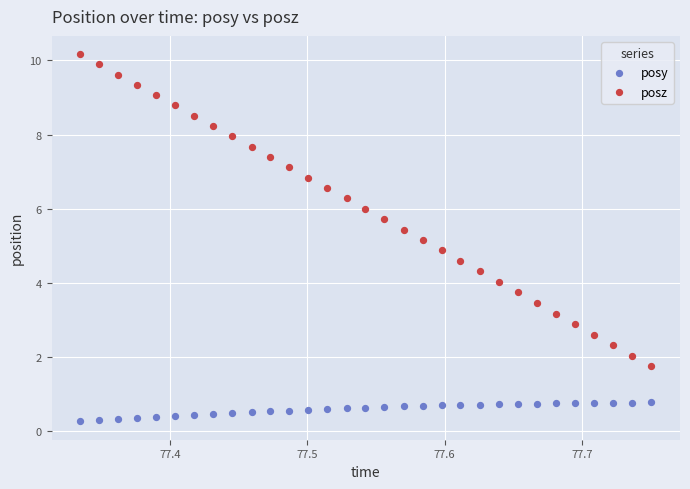

Which series has the widest spread of Y values?

posz